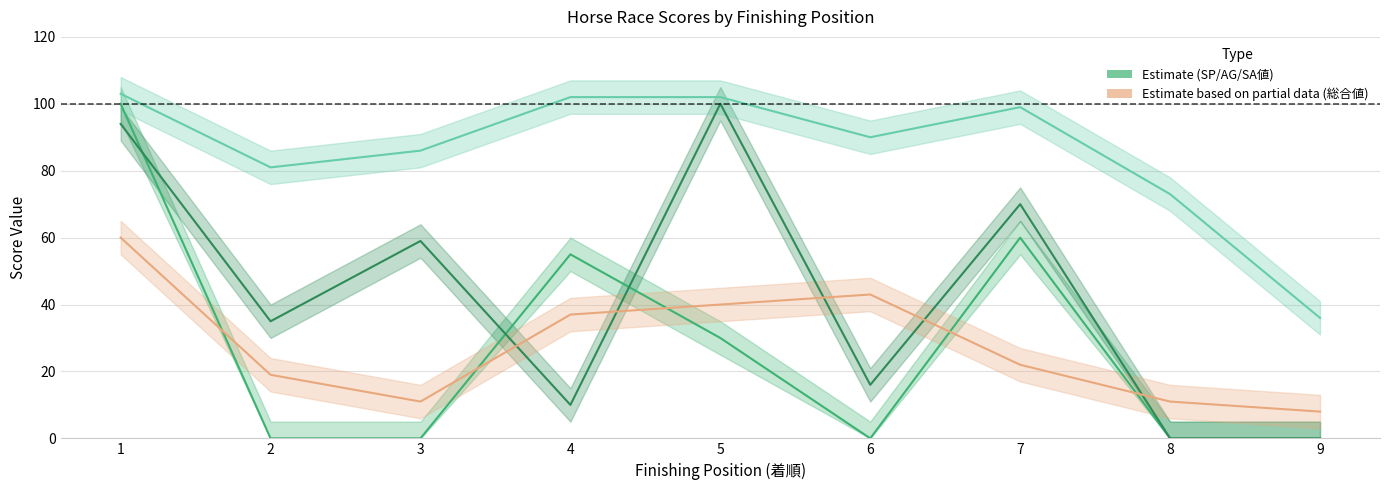

Is the value of AG値 at 8 greater than the value of SA値 at 9?

No